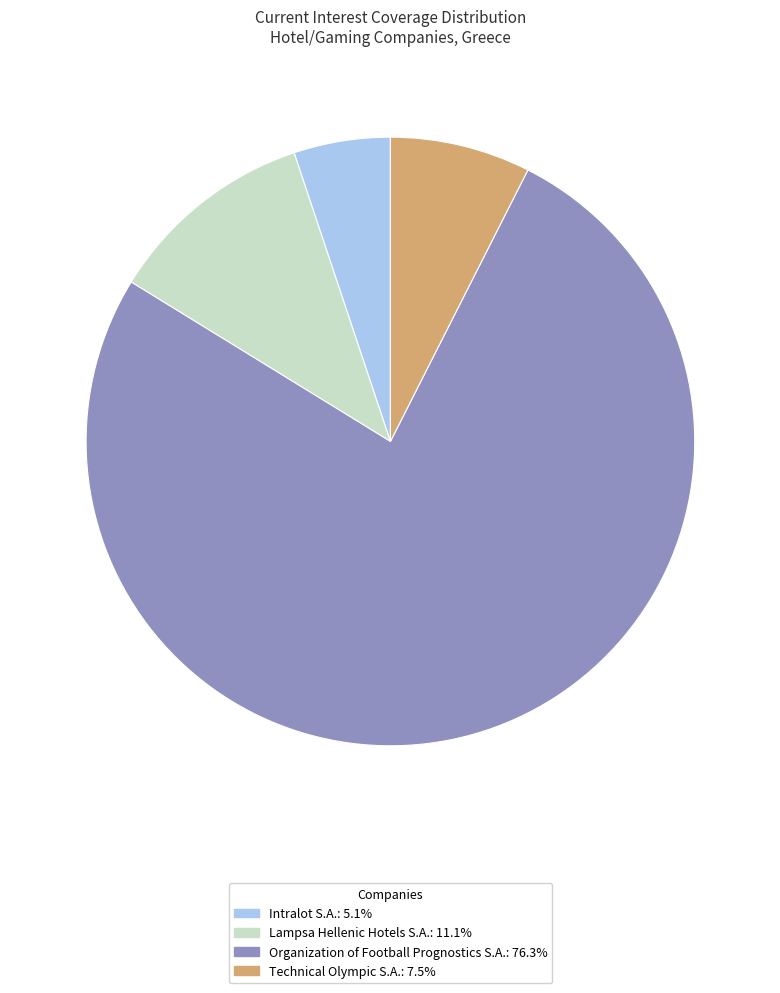

Count the number of slices in the pie.

4